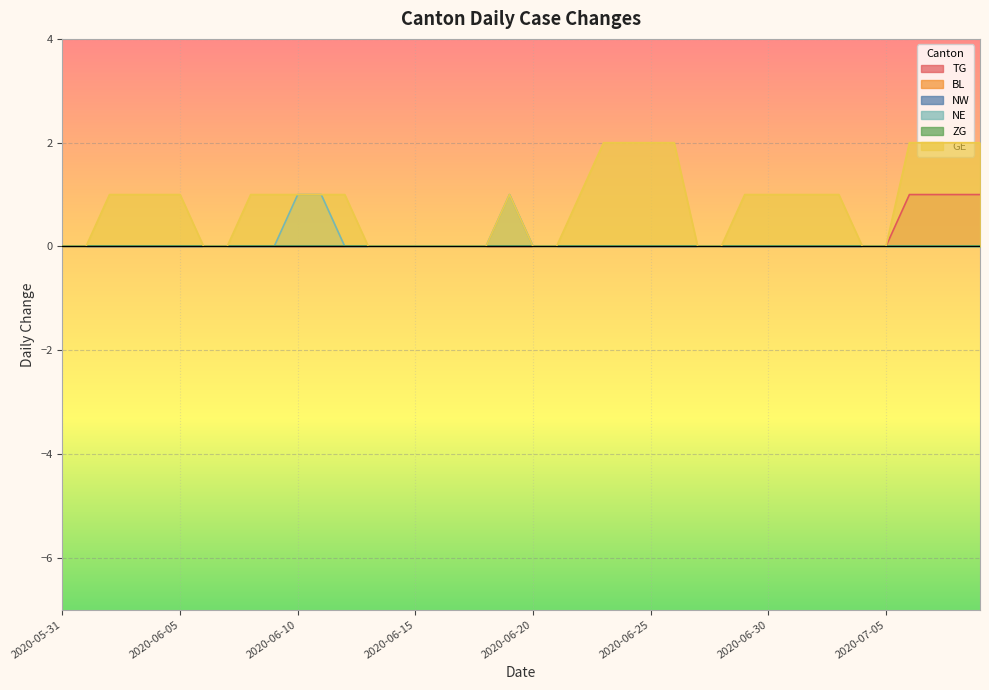

Does the chart display data point markers on the line(s)?

No